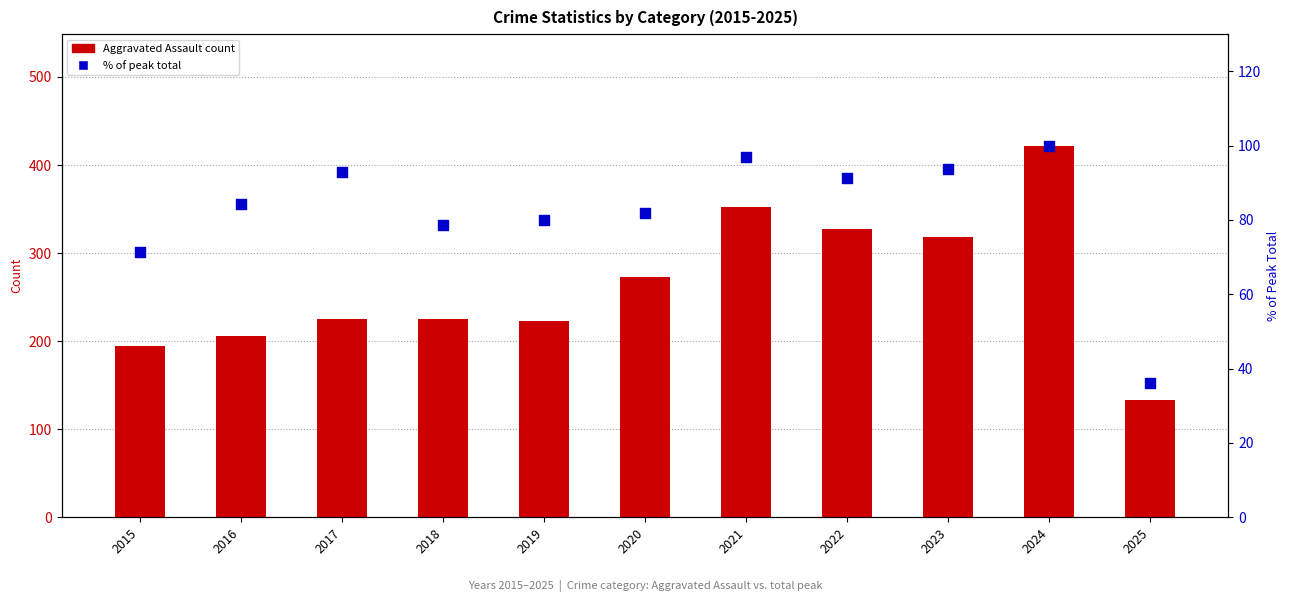

What are all the series names shown in the legend?

Aggravated Assault, % of peak total